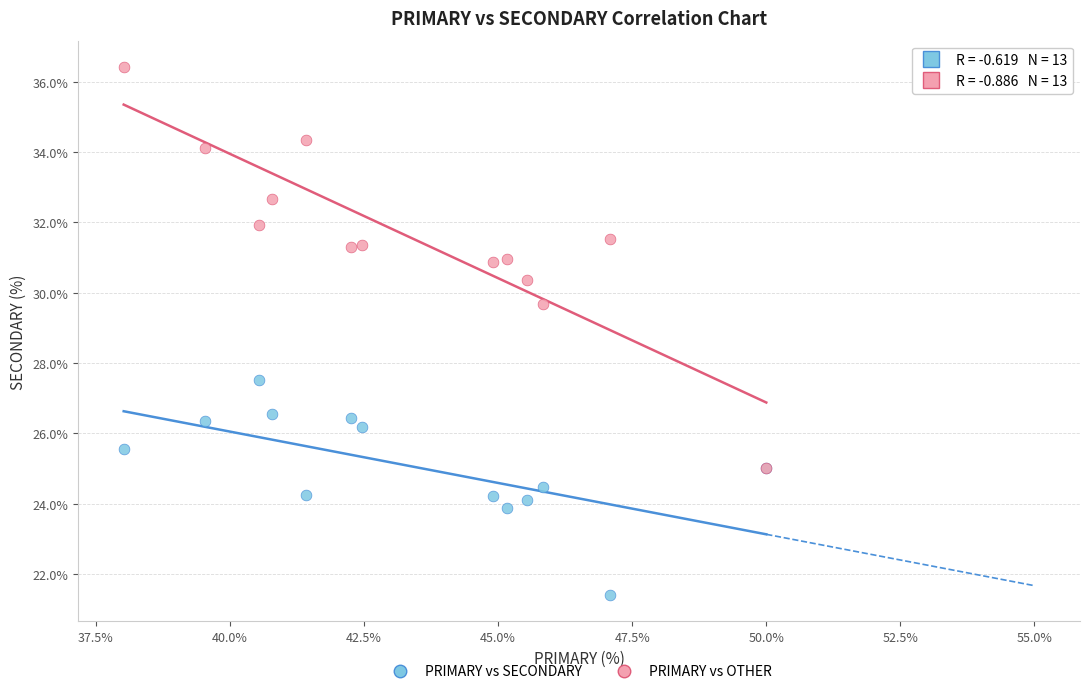

Across all series, what Y value is closest to 28?

27.5